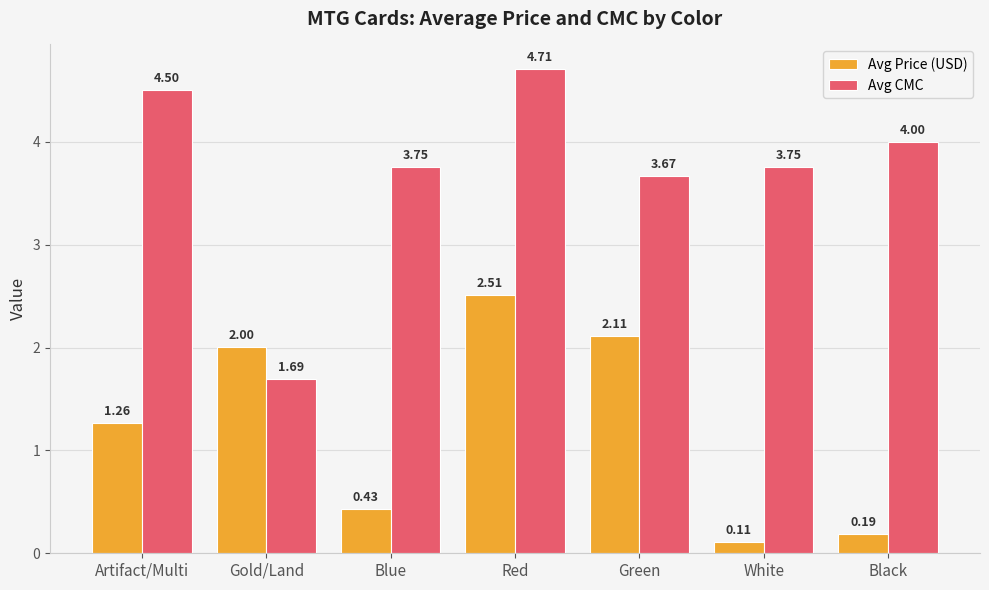

How many data points in Avg Price (USD) are less than 1?

3